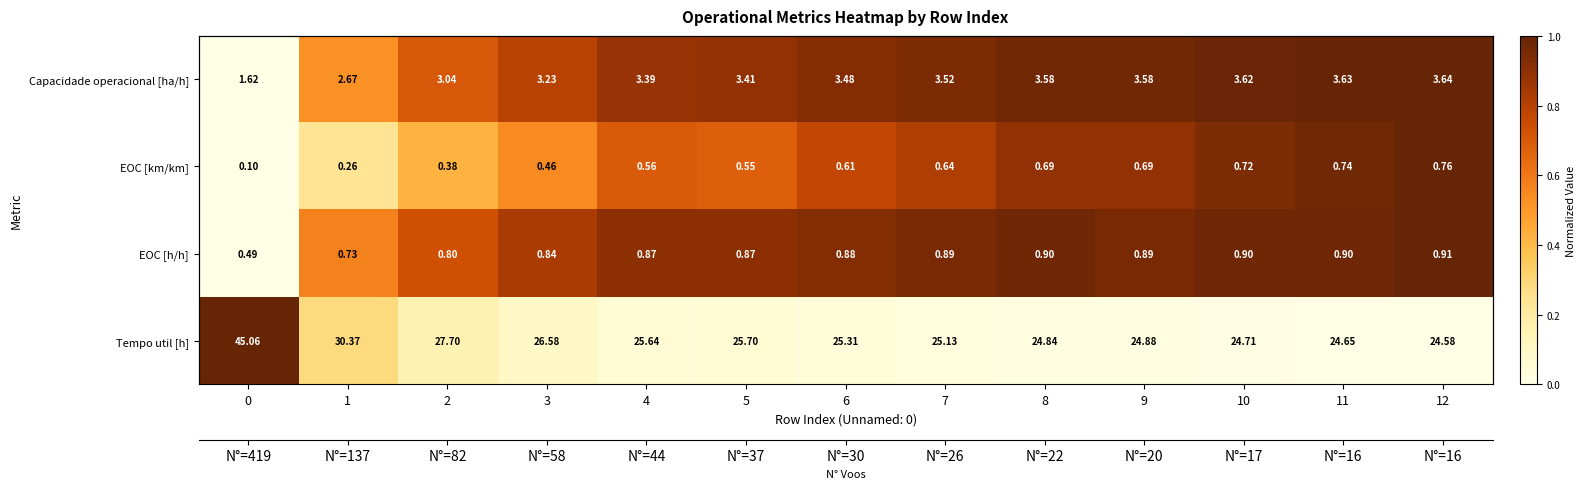

At how many categories does at least one series exceed 0?

13